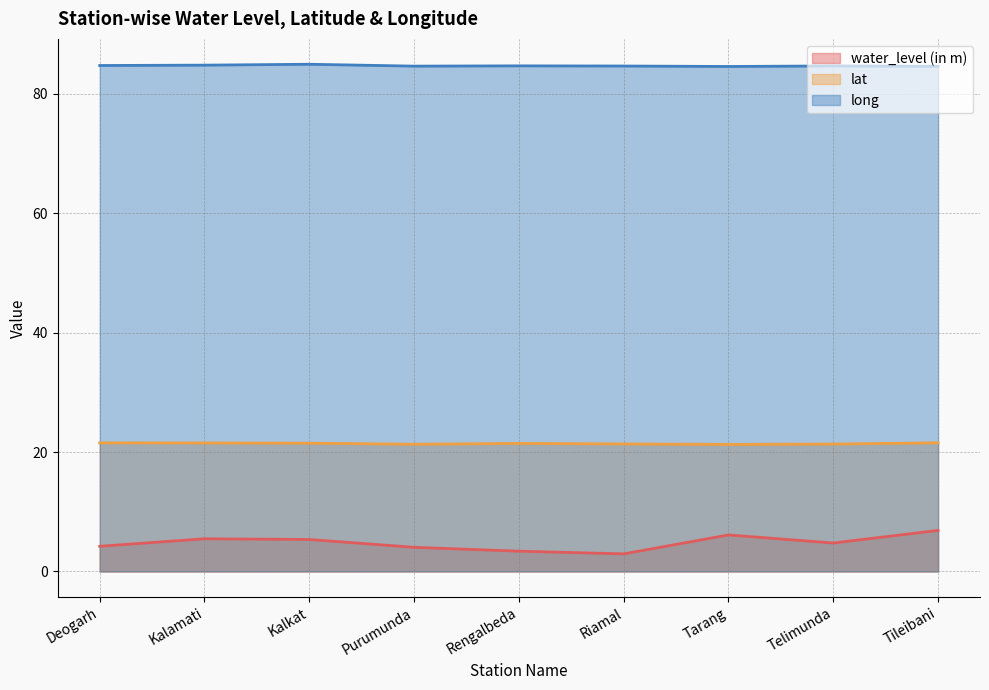

Reading right to left, extract all data points from this chart.

water_level (in m): 6.9	4.8	6.1	3.0	3.4	4.0	5.4	5.5	4.2
lat: 21.5	21.3	21.3	21.4	21.4	21.3	21.5	21.5	21.5
long: 84.6	84.7	84.6	84.7	84.7	84.6	85.0	84.8	84.7